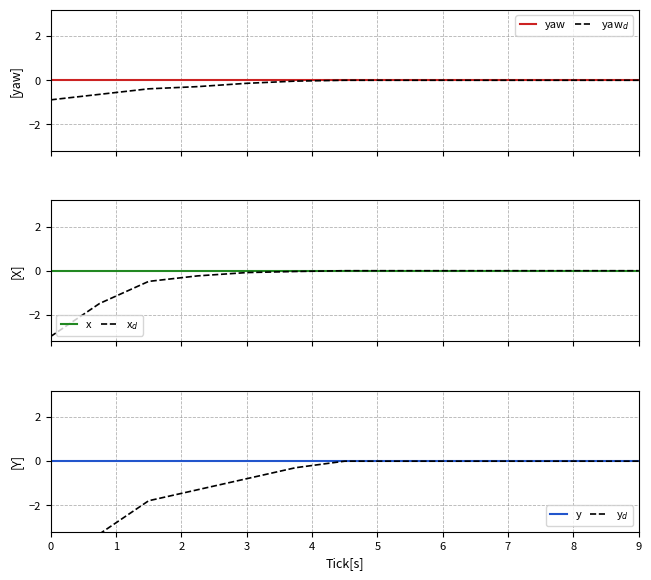

List the series in order of their peak value, lowest first.

yaw, yaw$_d$, y, y$_d$, x, x$_d$